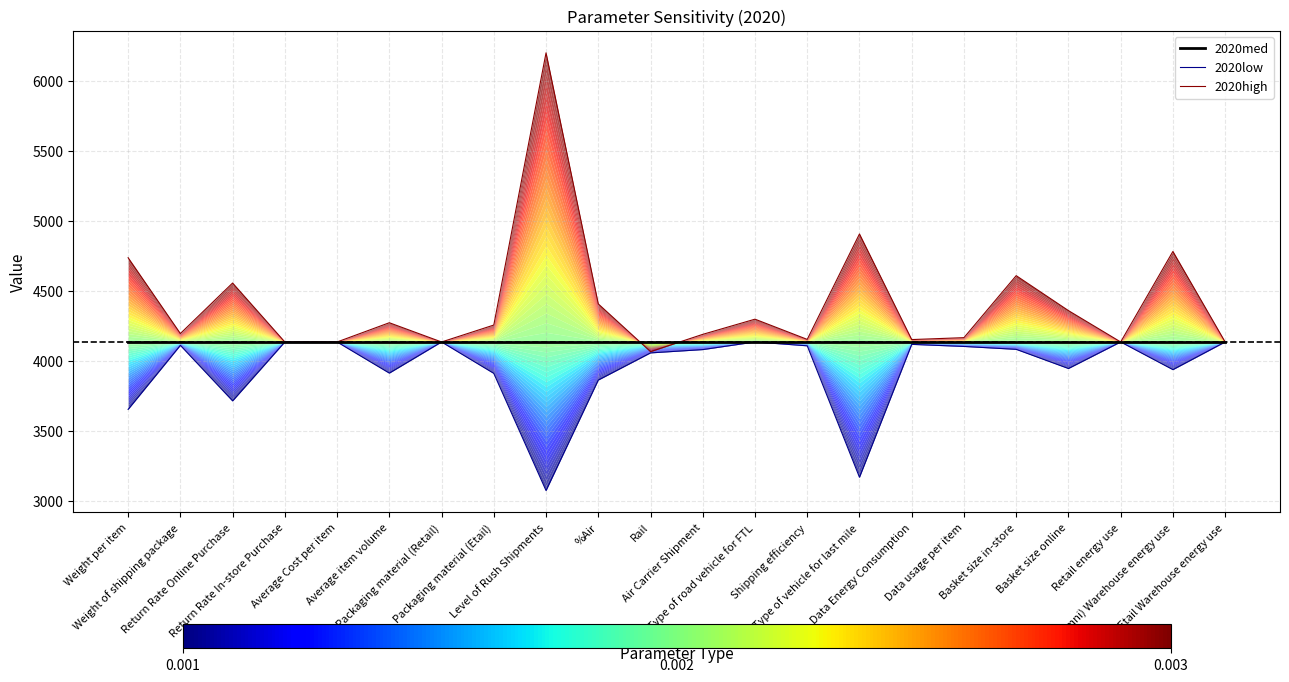

What is the label of the 22nd point from the left?

Etail Warehouse energy use